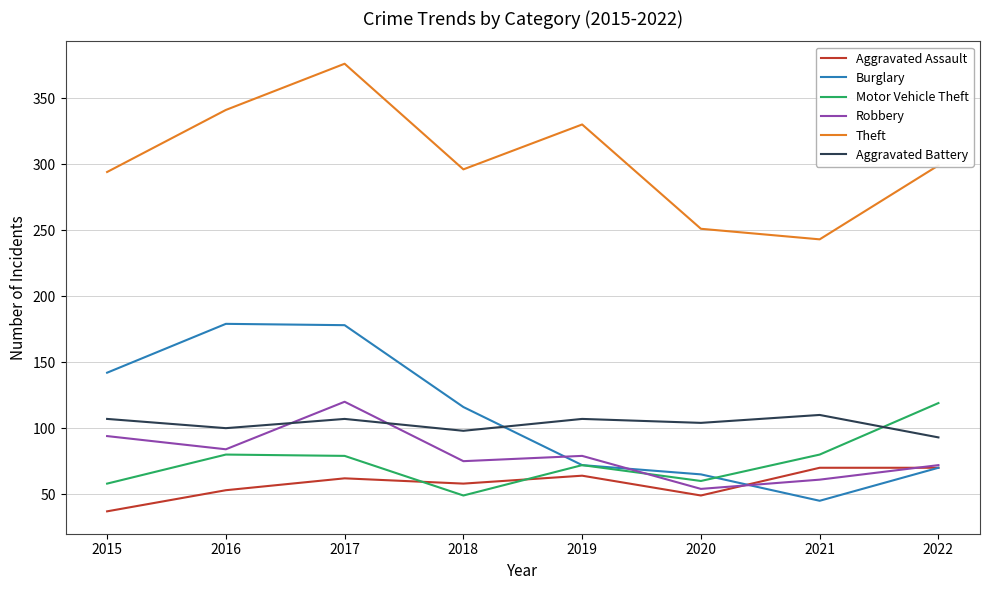

Which series has the largest total across all categories?

Theft